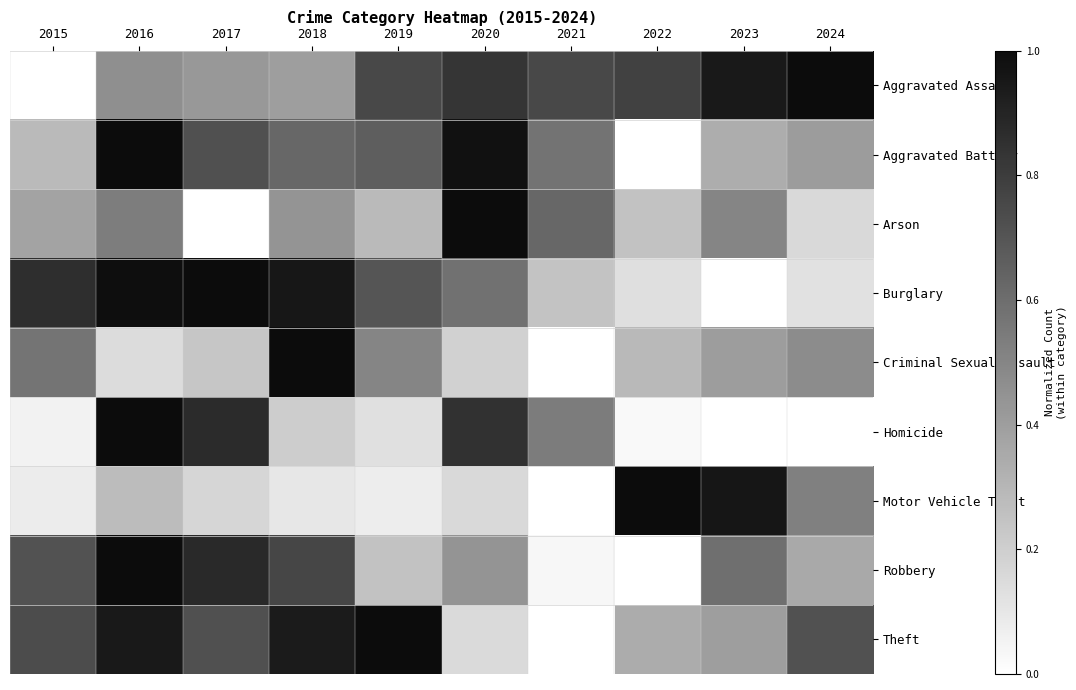

What is the total value across all series at 2024?

3.8